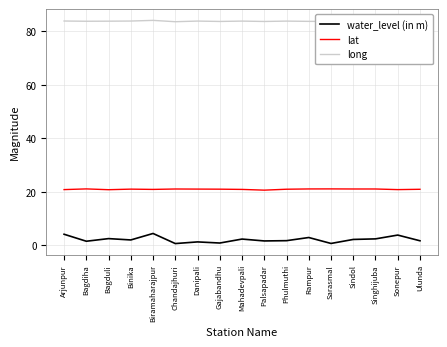

True or false: long and water_level (in m) cross at least once.

False